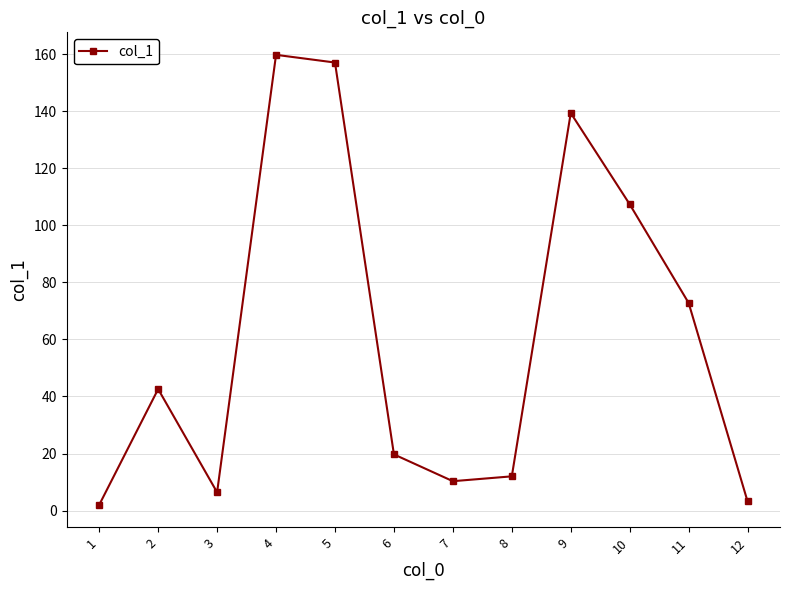

Is it true that the value at 8 is 12.0?

True